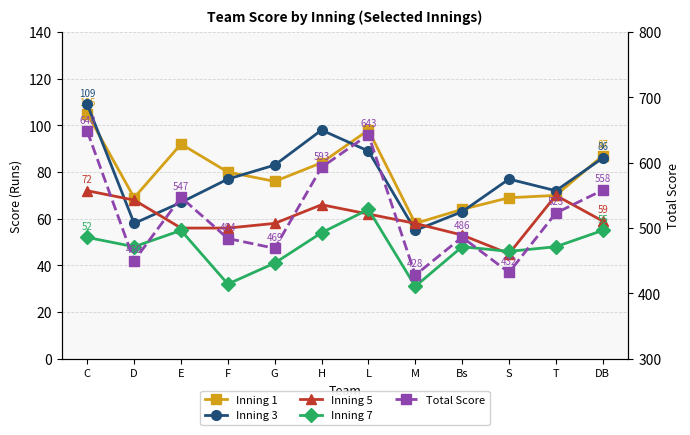

Which category has the lowest value in the Inning 3 series?

M